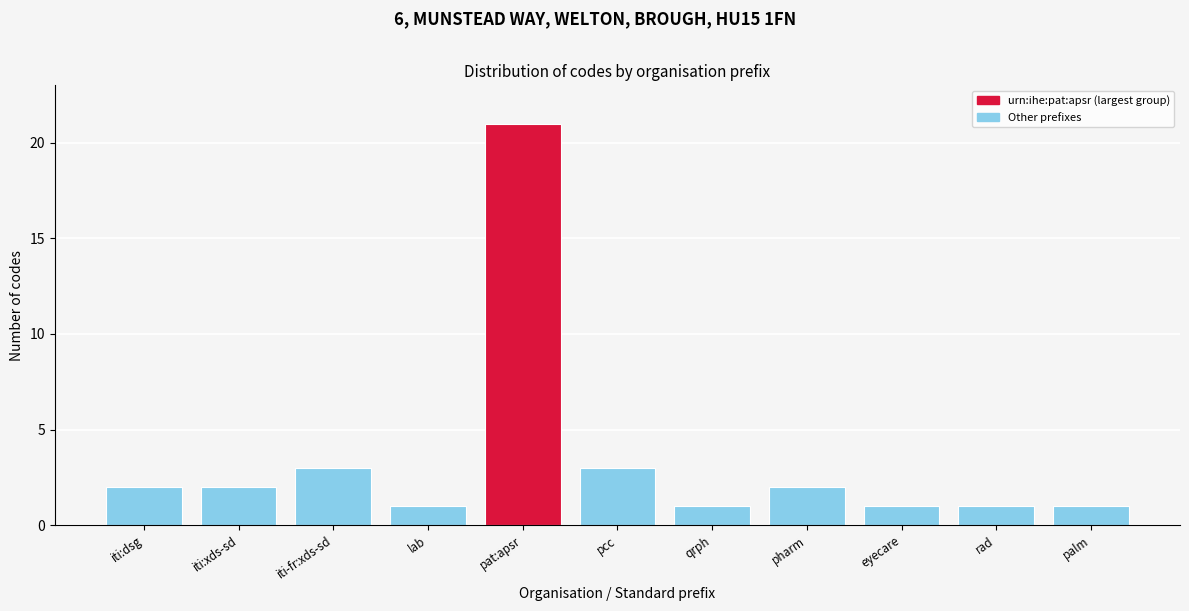

Reading right to left, what are all the values shown in this chart?

palm=1	rad=1	eyecare=1	pharm=2	qrph=1	pcc=3	pat:apsr=21	lab=1	iti-fr:xds-sd=3	iti:xds-sd=2	iti:dsg=2